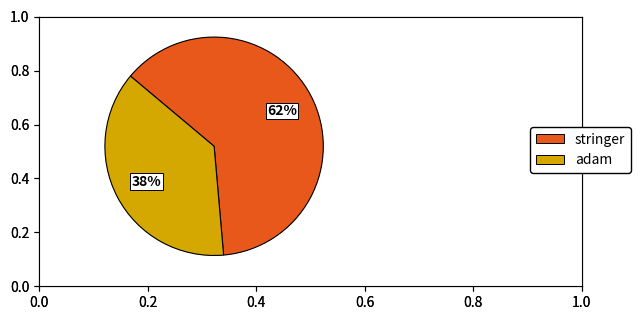

Is there a majority slice in this chart?

Yes